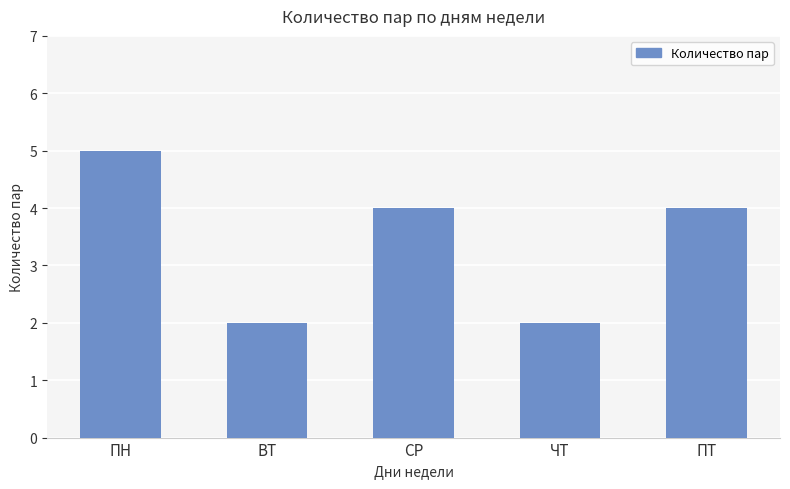

What is the difference between the maximum and minimum values?

3